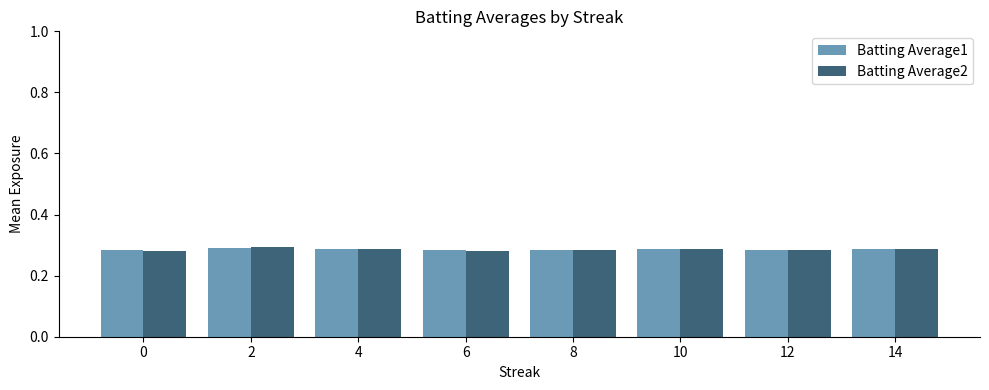

How many Batting Average1 values are between 0 and 1?

8